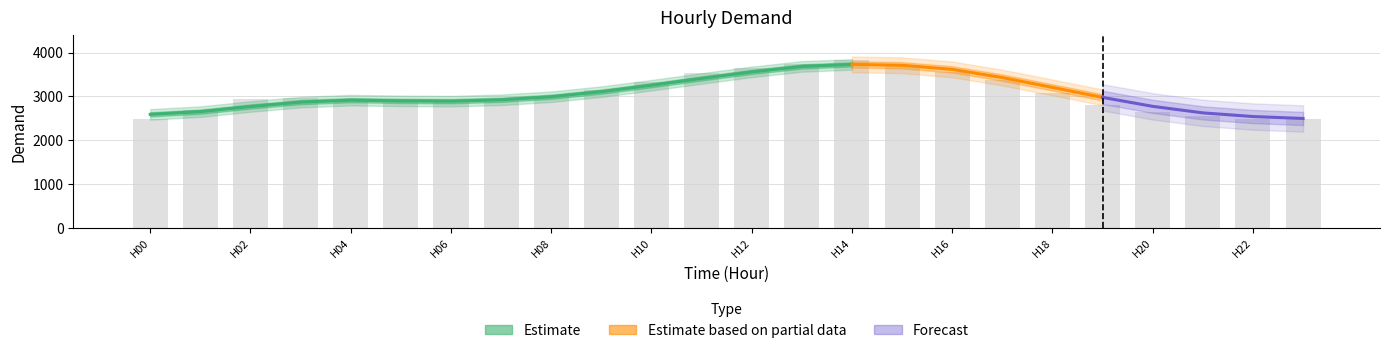

How many bars are there in total?

24